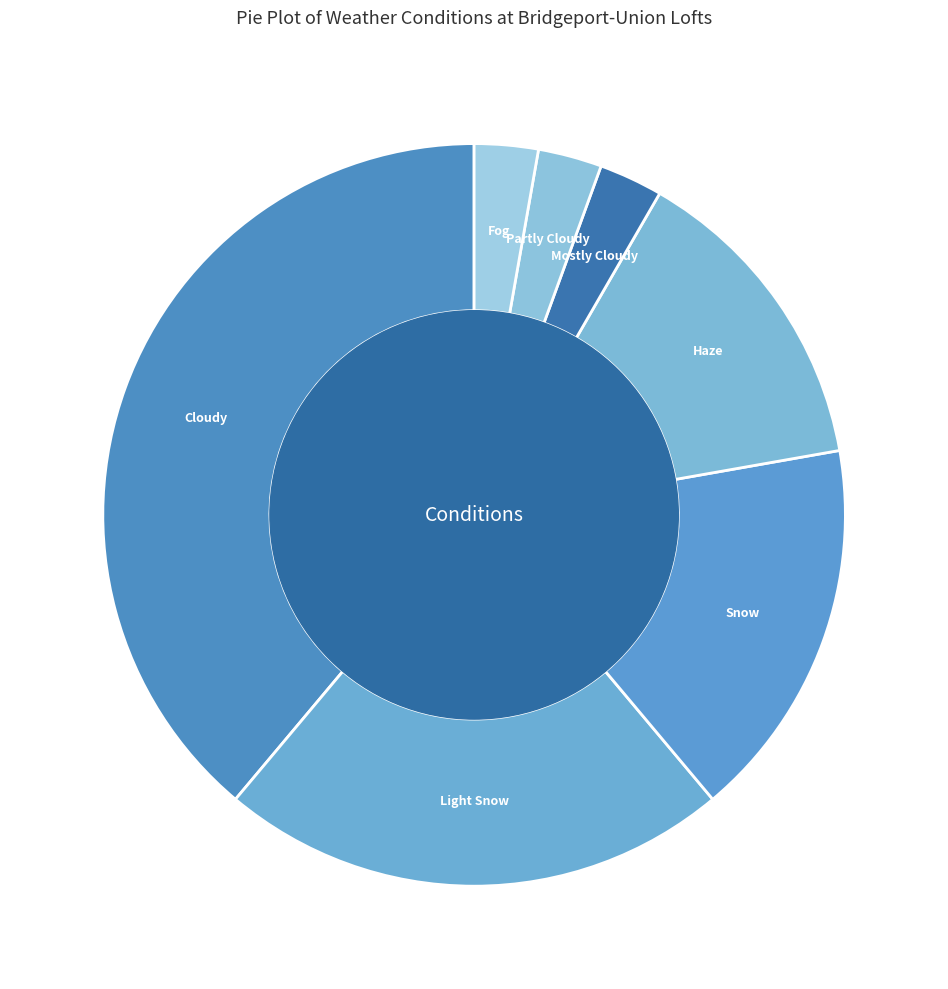

Is there a majority slice in this chart?

No